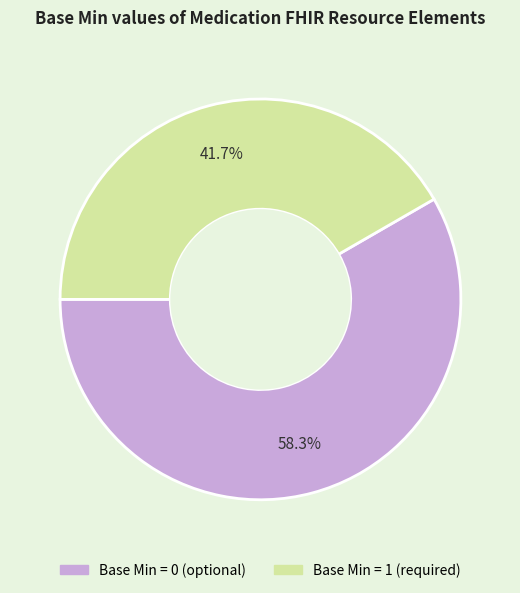

Is there any slice that represents more than half of the pie?

Yes